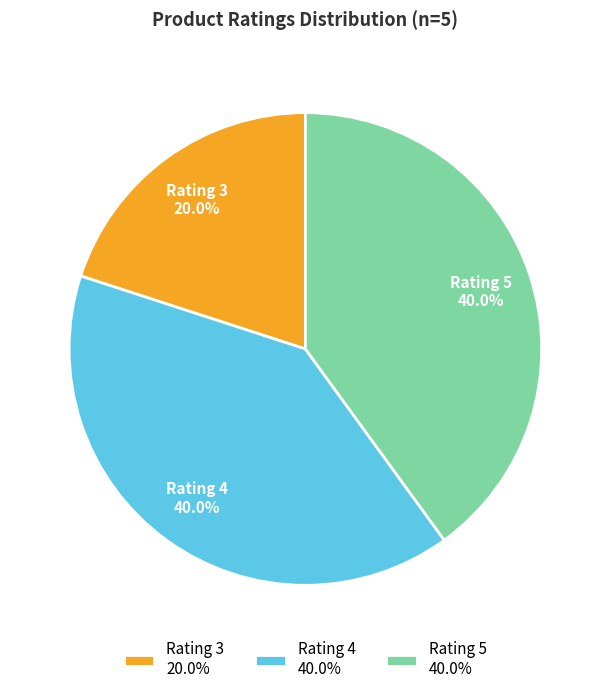

Is the sum of Rating 3 and Rating 5 greater than half?

Yes